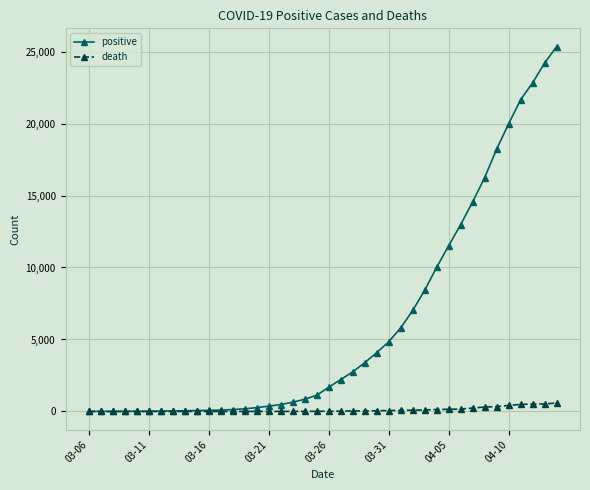

Rank the series by their maximum value, from highest to lowest.

positive, death